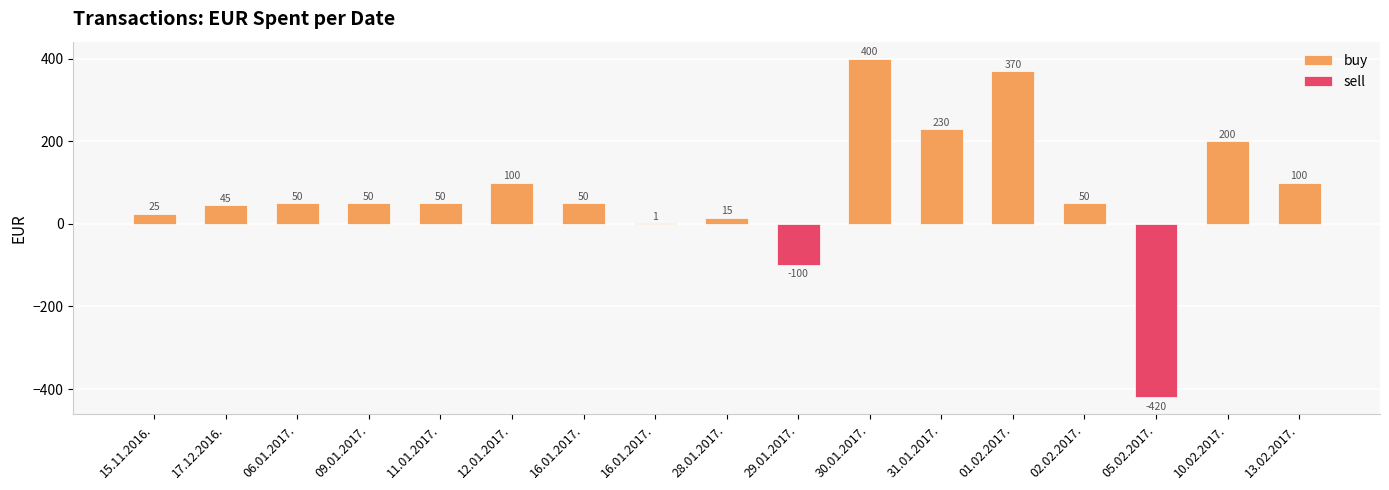

How many data points does each series have?

17